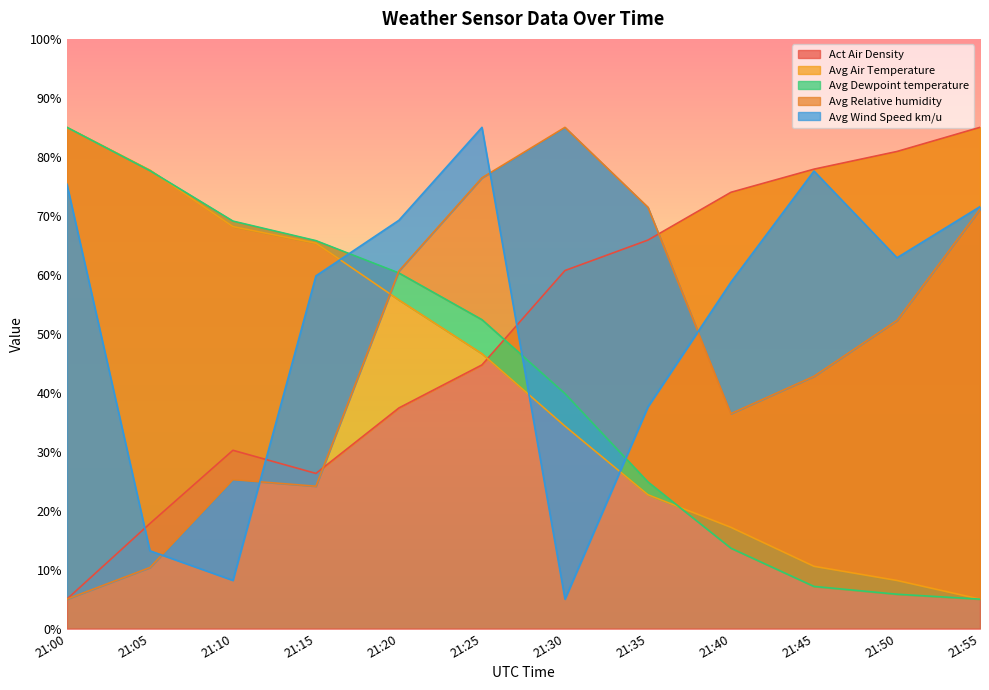

What is the difference between the maximum and minimum values in the Avg Air Temperature series?

80.0